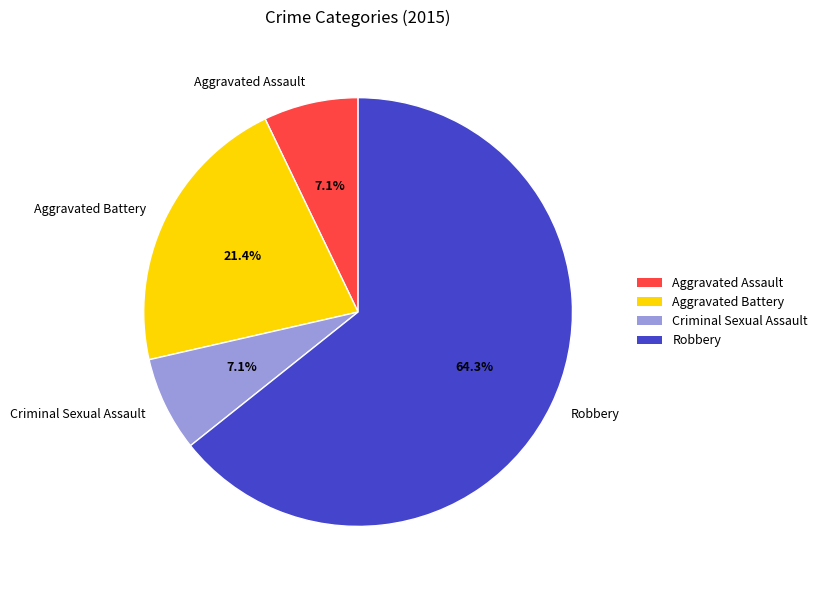

Which category has the biggest portion of the pie?

Robbery